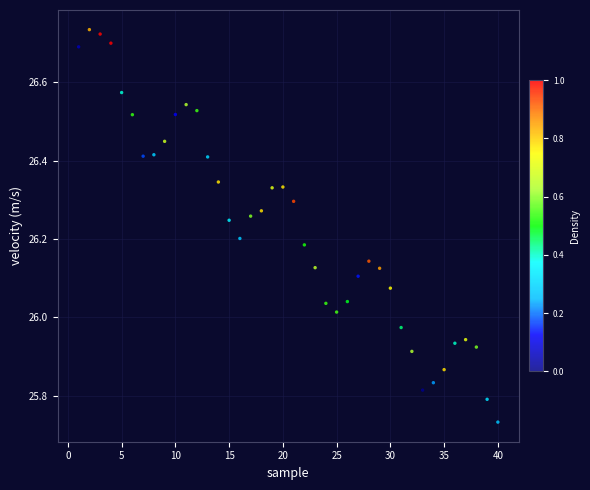

What is the range of Y values (max minus min)?

1.0